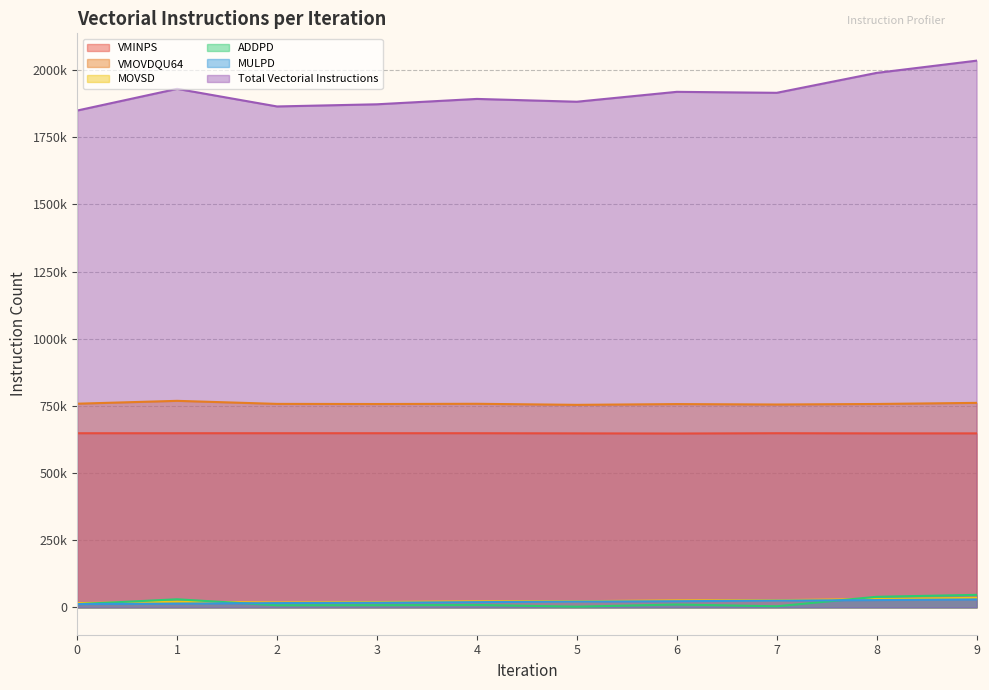

How many interior local peaks does the Total Vectorial Instructions series have?

3